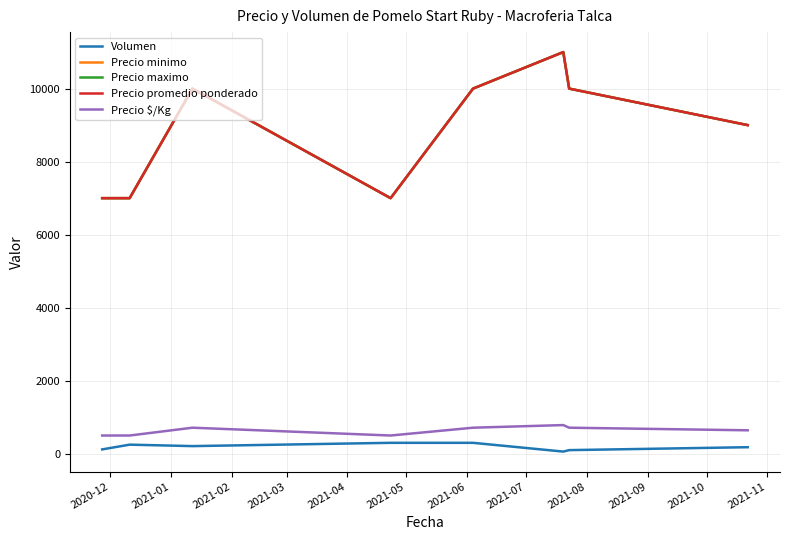

At which label does Precio minimo reach its minimum?

2020-12